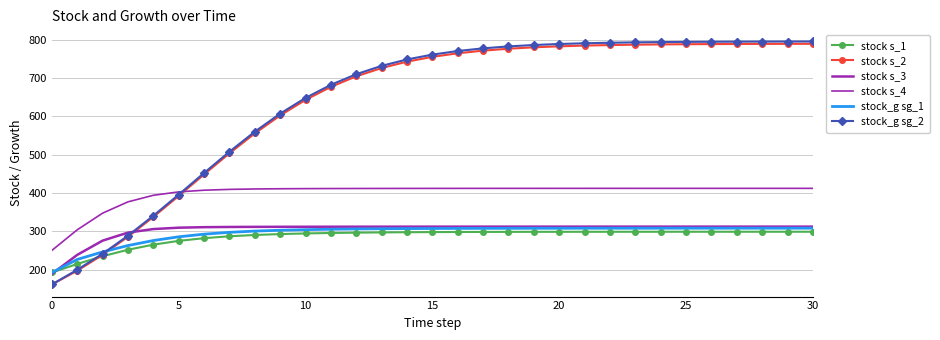

What is the average value of the stock s_3 series?

304.2